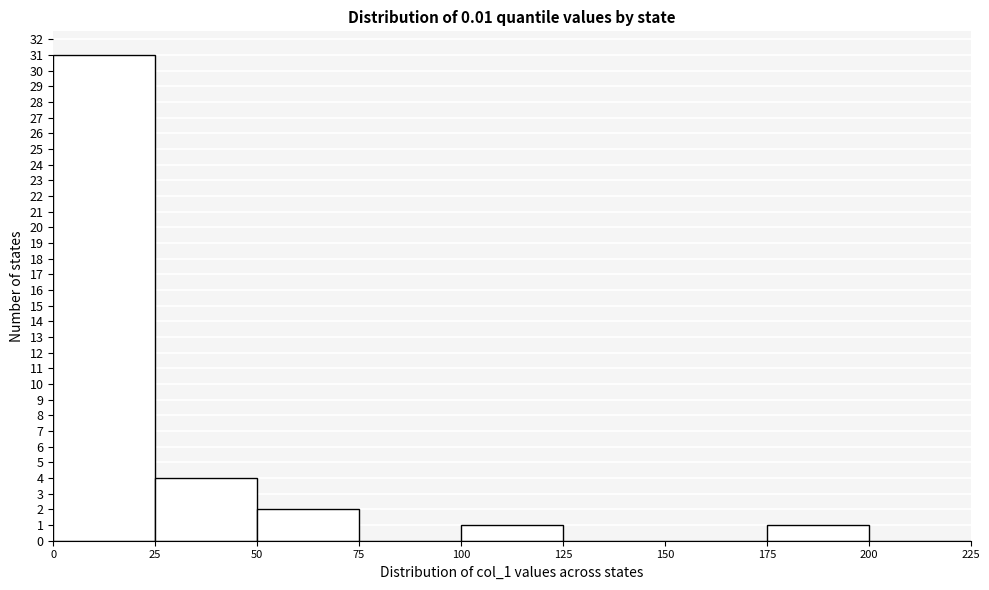

Reading left to right, list every bar in this chart as the range it spans on the x-axis followed by its height. The values are not printed on the chart, so give them approximately, as read against the axis.

0 to 25: 31
25 to 50: 4
50 to 75: 2
75 to 100: 0
100 to 125: 1
125 to 150: 0
150 to 175: 0
175 to 200: 1
200 to 225: 0